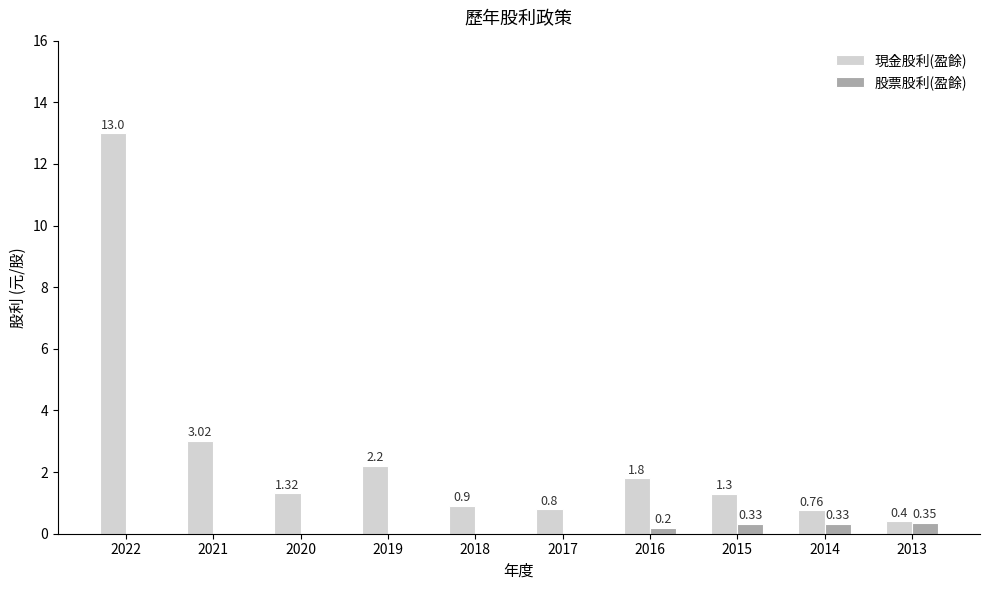

What are all the series names shown in the legend?

現金股利(盈餘), 股票股利(盈餘)